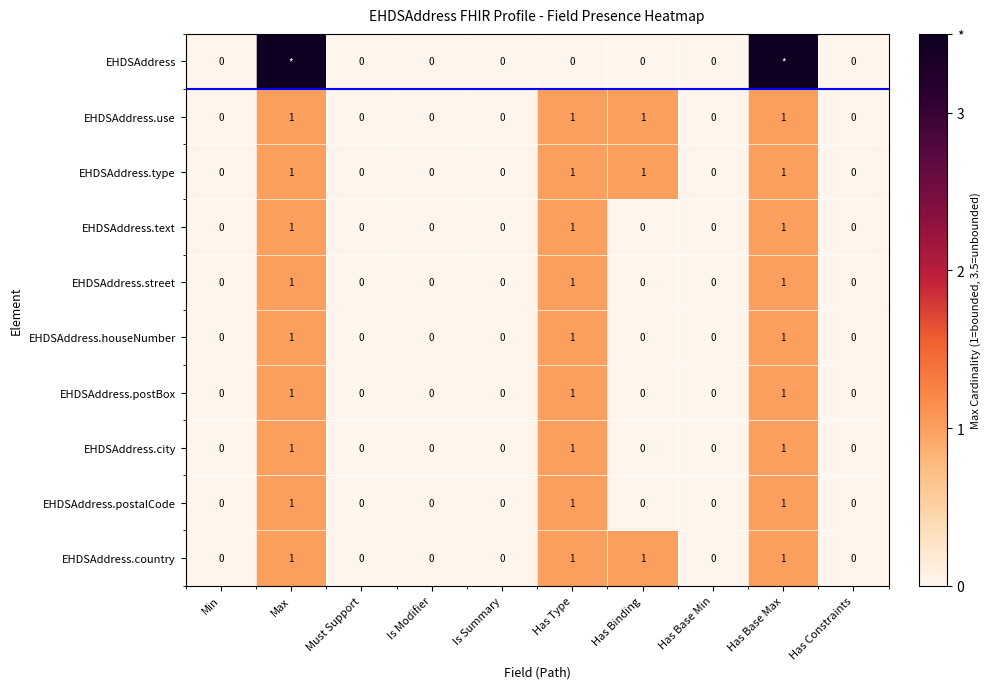

At which category does the chart reach its minimum across all series?

Min